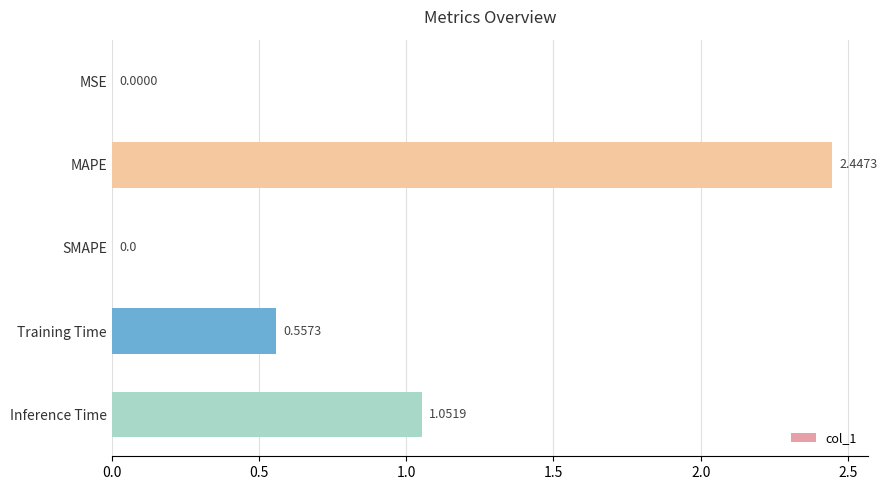

What is the change in value from MAPE to Training Time?

-1.9